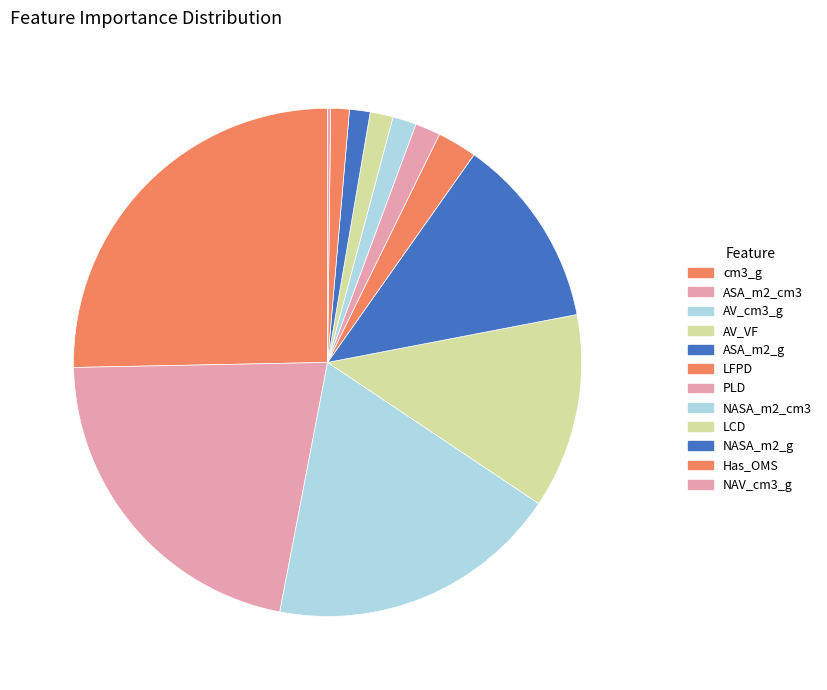

Does any single category account for the majority?

No